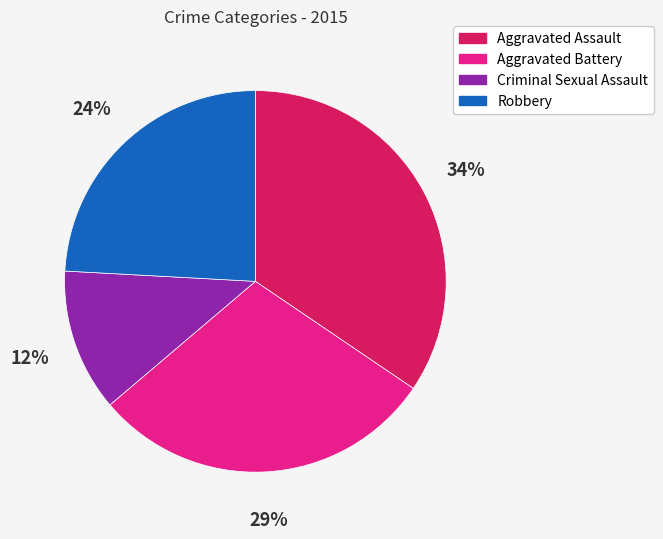

Combined, do Aggravated Assault and Robbery account for over 50%?

Yes